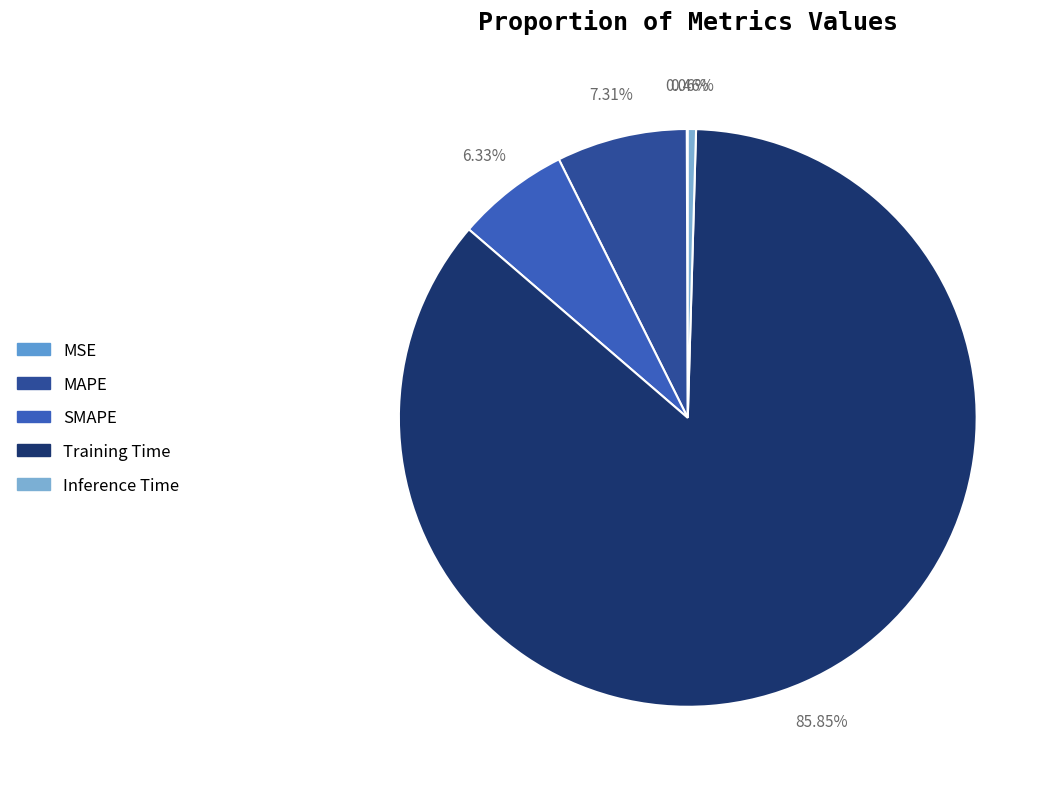

Which category has the biggest portion of the pie?

Training Time